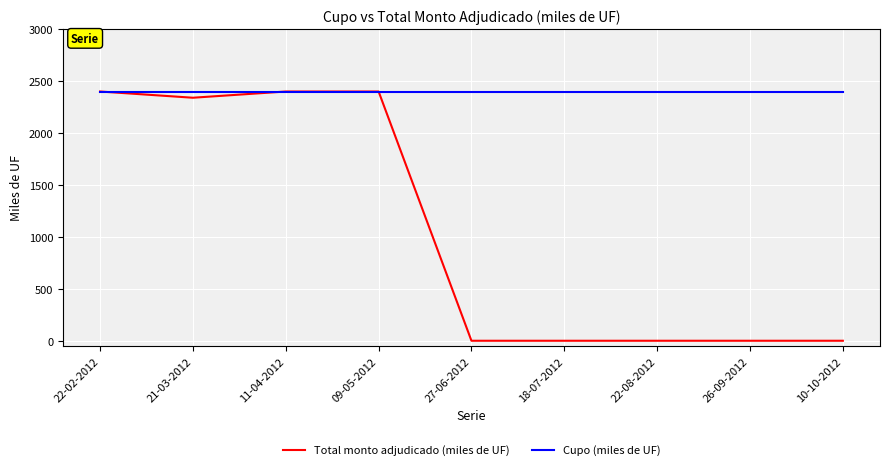

Is it true that Total monto adjudicado (miles de UF) equals -1531 at 18-07-2012?

False